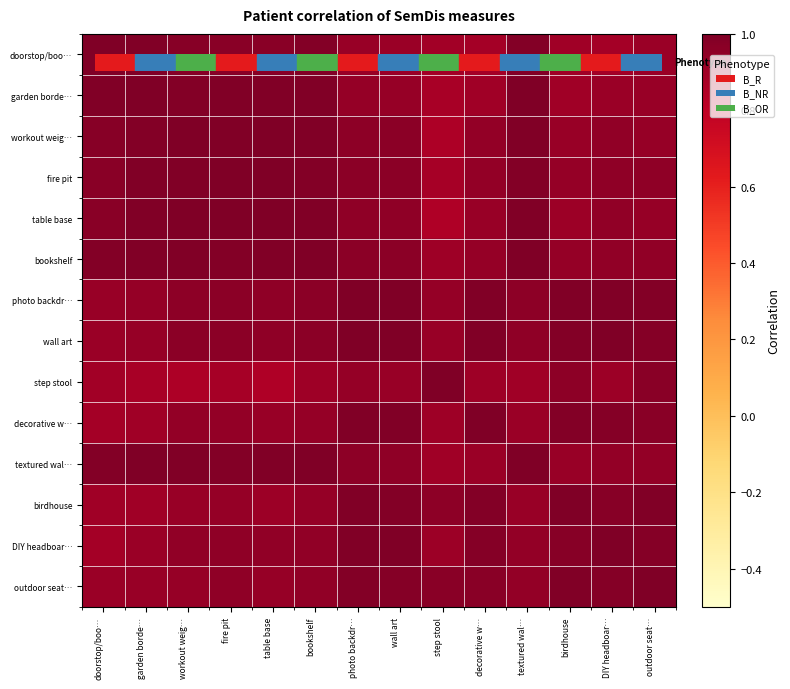

How many categories are shown in the chart?

14